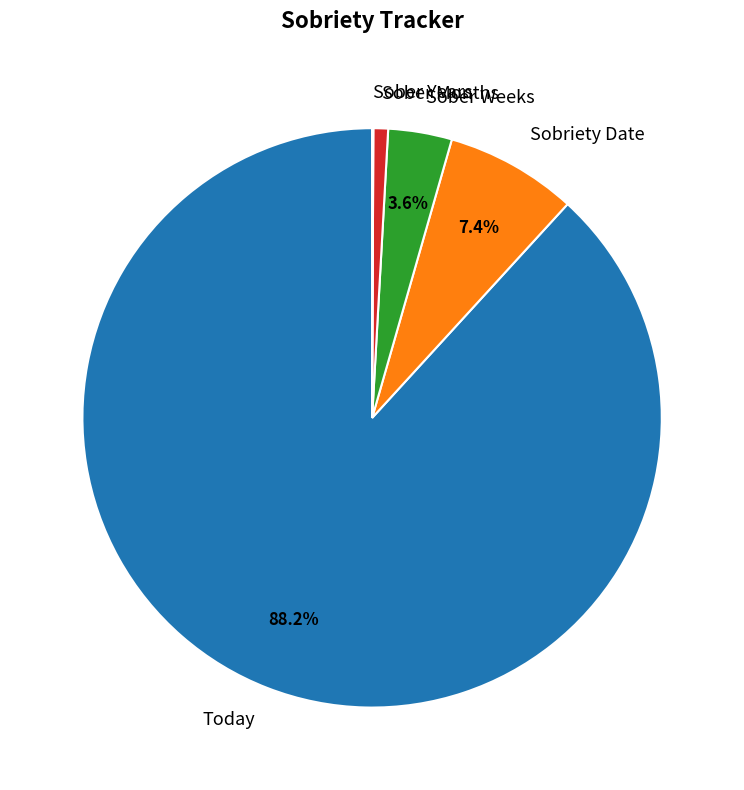

What percentage is NOT represented by Sobriety Date?

92.6%